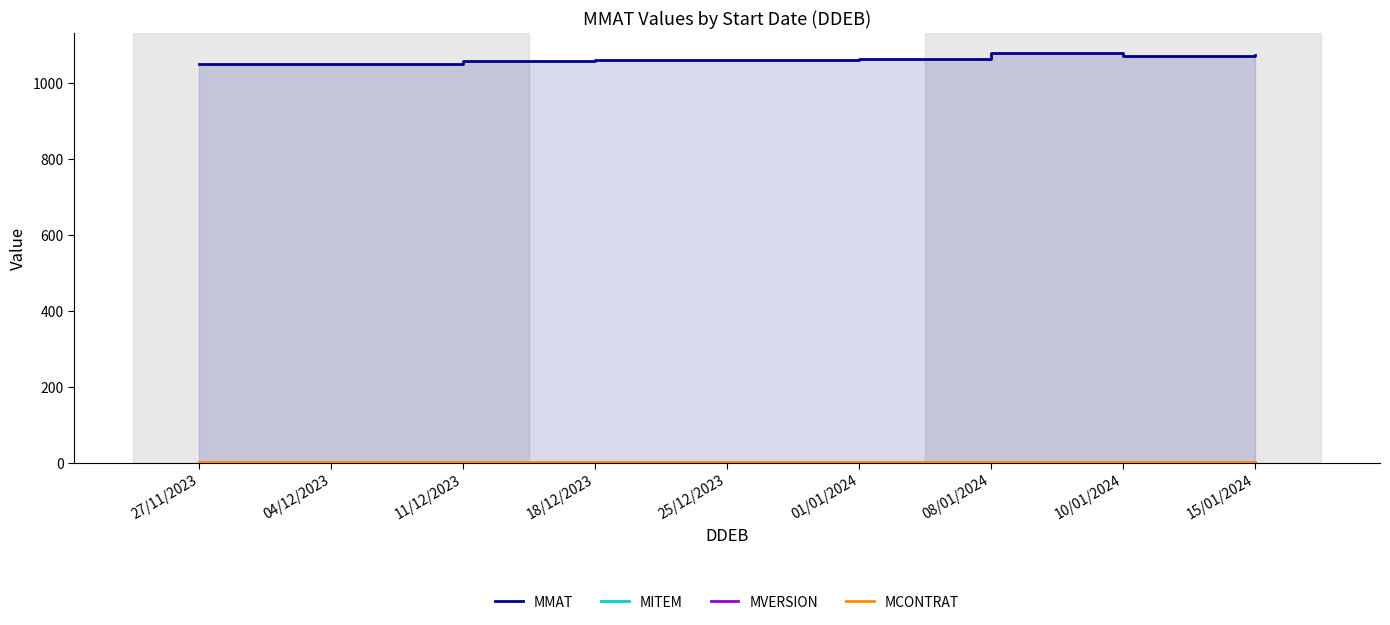

Reading left to right, transcribe all the data shown in this chart.

MMAT: 27/11/2023=1051	04/12/2023=1052	11/12/2023=1059	18/12/2023=1061	25/12/2023=1062	01/01/2024=1063	08/01/2024=1080	10/01/2024=1072	15/01/2024=1074
MITEM: 27/11/2023=0	04/12/2023=0	11/12/2023=0	18/12/2023=0	25/12/2023=0	01/01/2024=0	08/01/2024=0	10/01/2024=0	15/01/2024=0
MVERSION: 27/11/2023=0	04/12/2023=0	11/12/2023=0	18/12/2023=0	25/12/2023=0	01/01/2024=0	08/01/2024=0	10/01/2024=0	15/01/2024=0
MCONTRAT: 27/11/2023=1	04/12/2023=1	11/12/2023=1	18/12/2023=1	25/12/2023=1	01/01/2024=1	08/01/2024=1	10/01/2024=1	15/01/2024=1